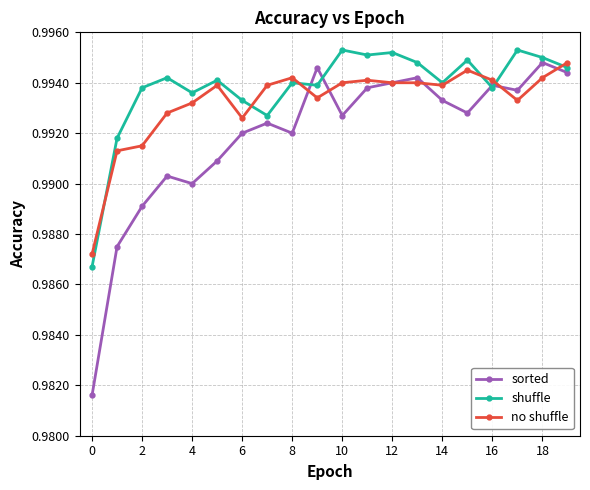

True or false: shuffle has more than 1 interior local peaks.

True